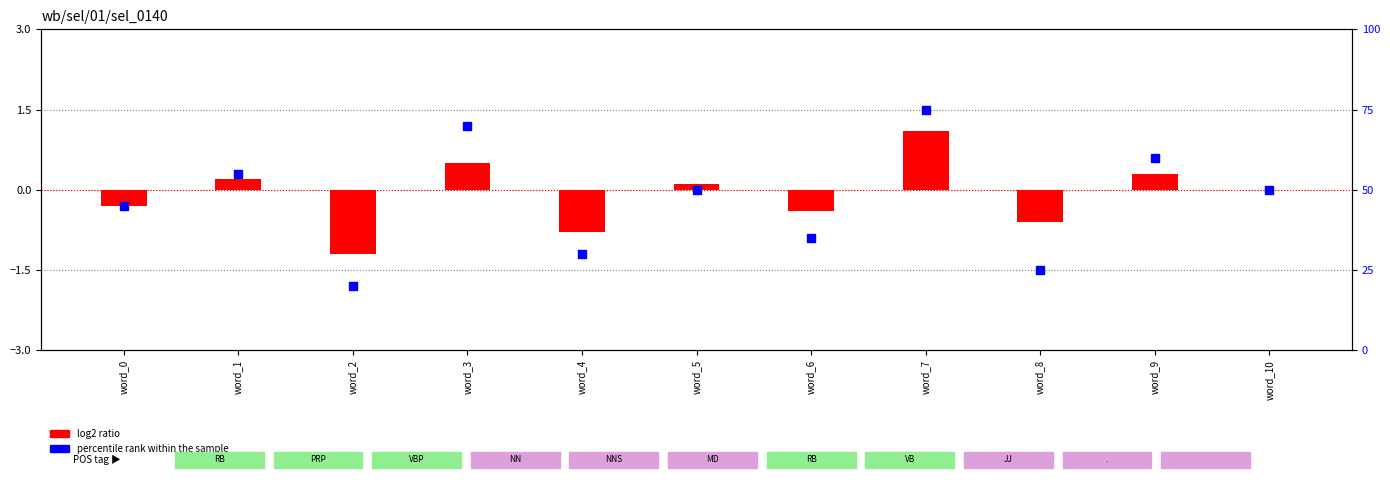

What is the change in value from word_0 to word_5?

+5